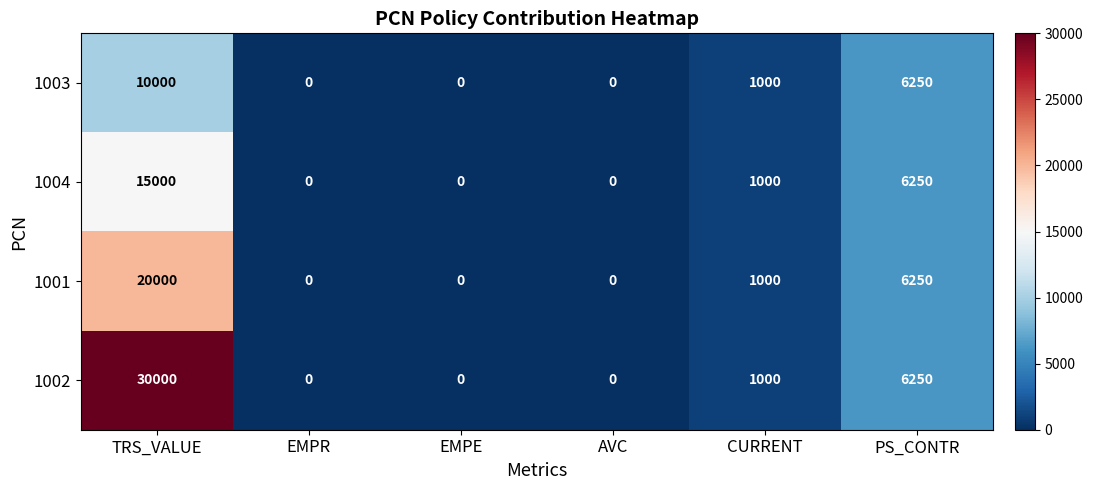

Rank the series by their average value, from highest to lowest.

1002, 1001, 1004, 1003